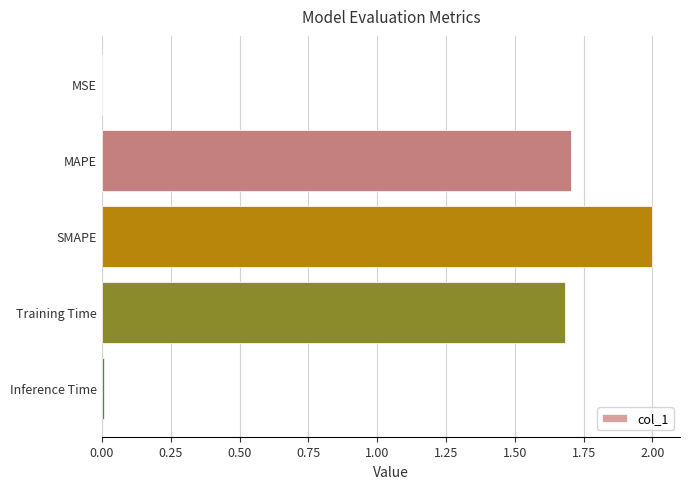

Approximately how many times larger is the value at SMAPE compared to Training Time?

1.2